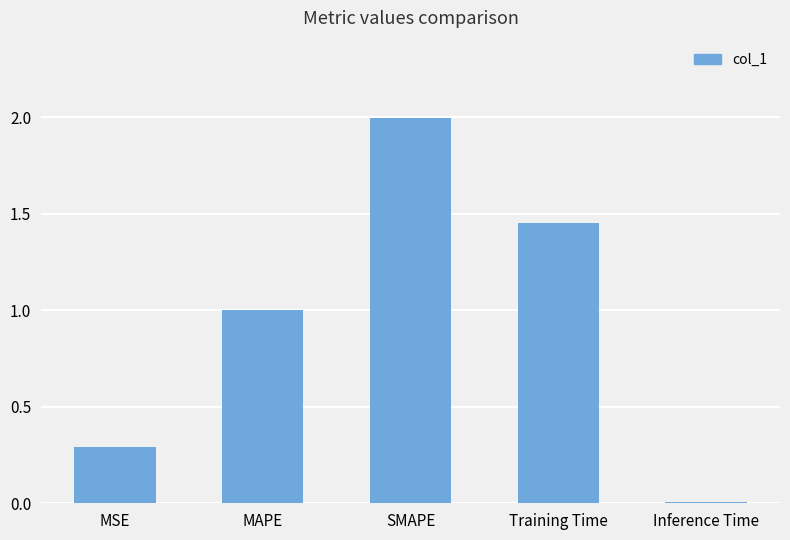

What is the sum of the values at Inference Time and MSE?

0.3